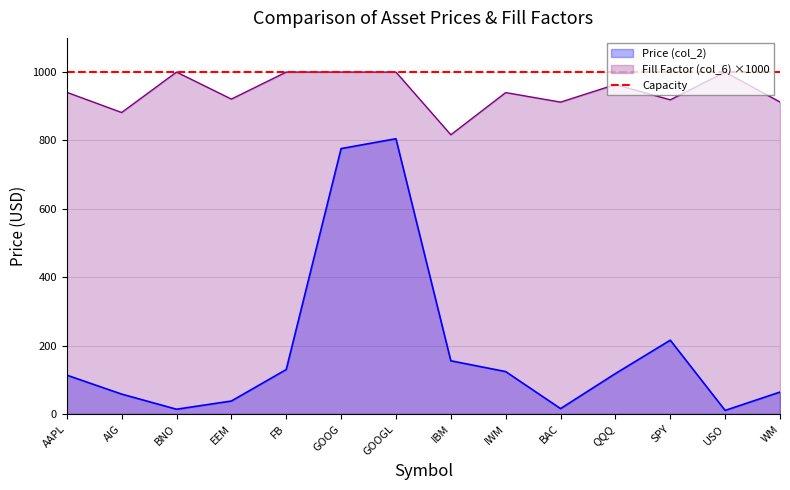

At how many categories does at least one series exceed 740?

14